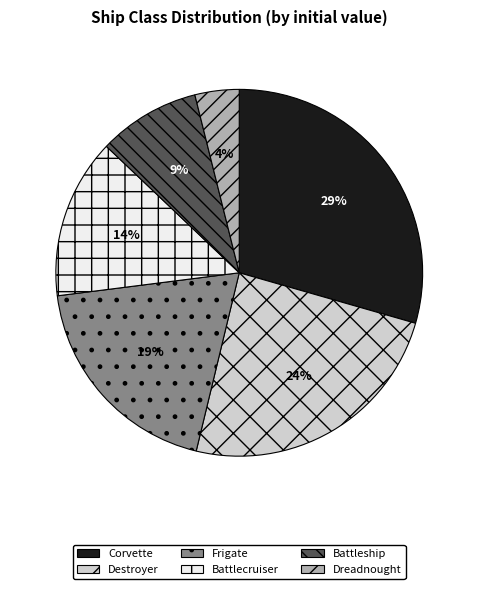

Which category has the smallest portion of the pie?

Dreadnought